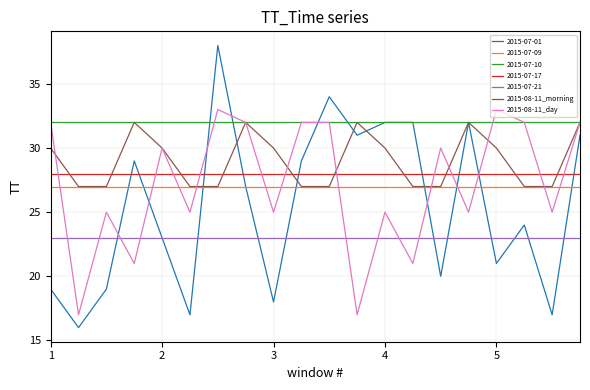

True or false: 2015-07-10 and 2015-07-21 intersect in this chart.

False